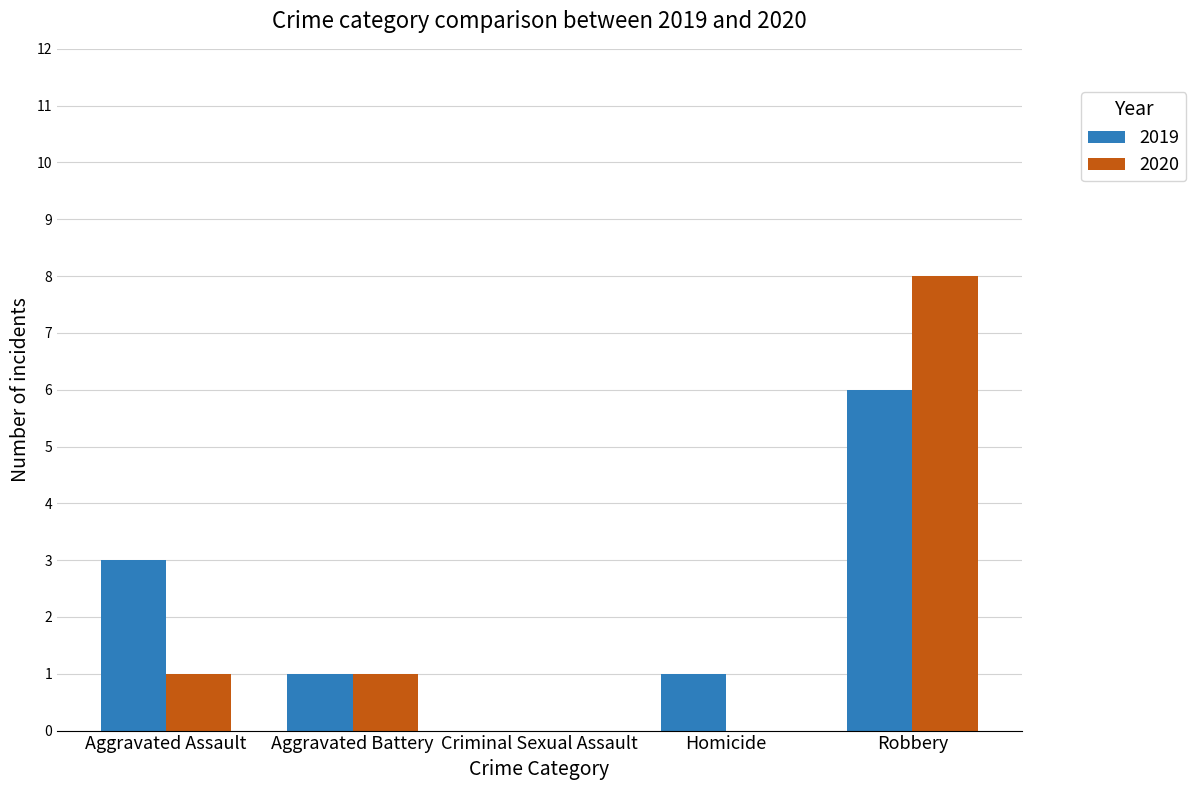

The 2019 series shows 0 at Criminal Sexual Assault. True or false?

True